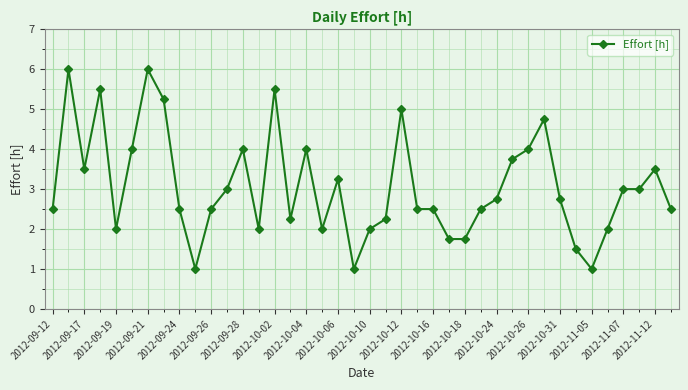

What is the average value?

3.1